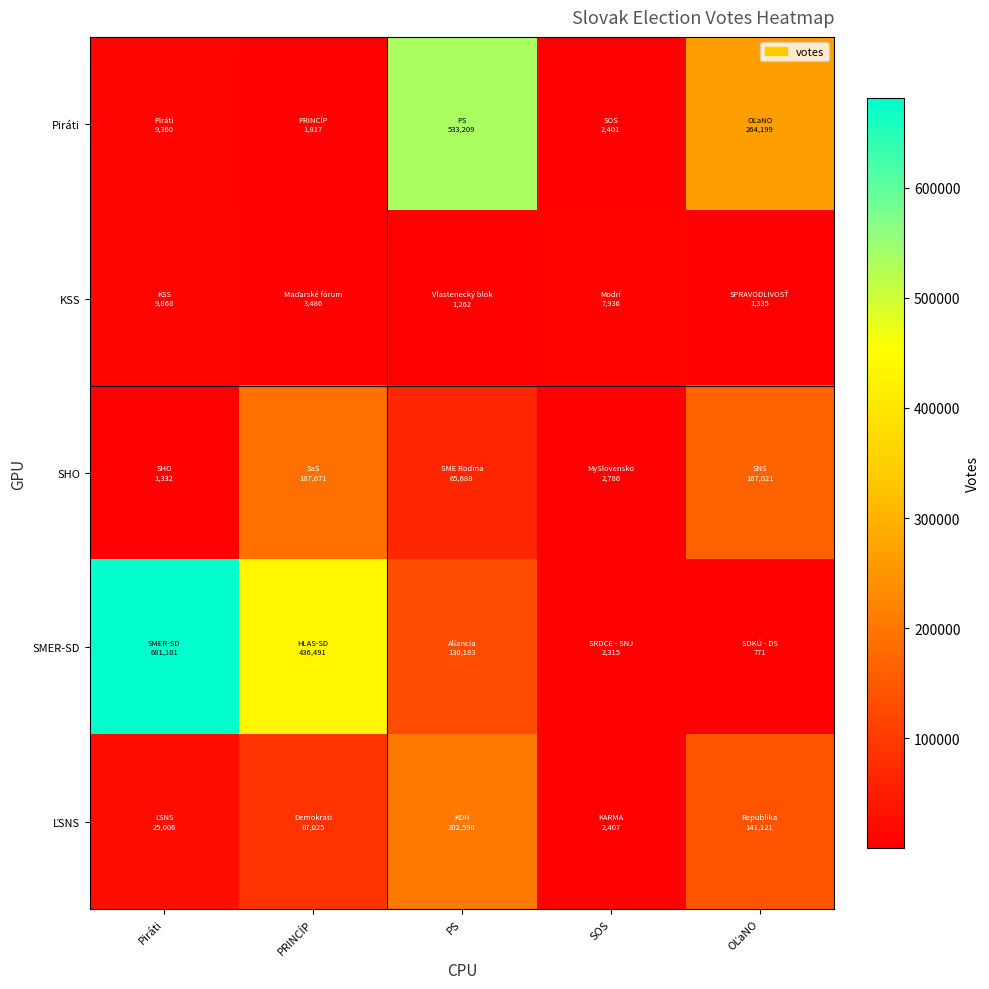

List the series in order of their peak value, highest first.

SMER-SD, Piráti, ĽSNS, SHO, KSS